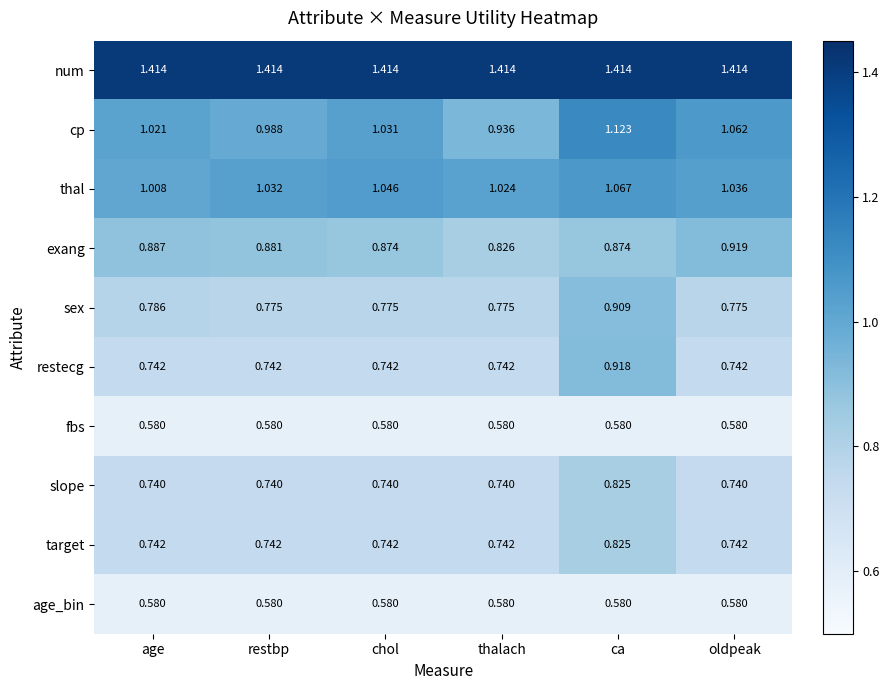

Which series has the largest range (max minus min)?

cp